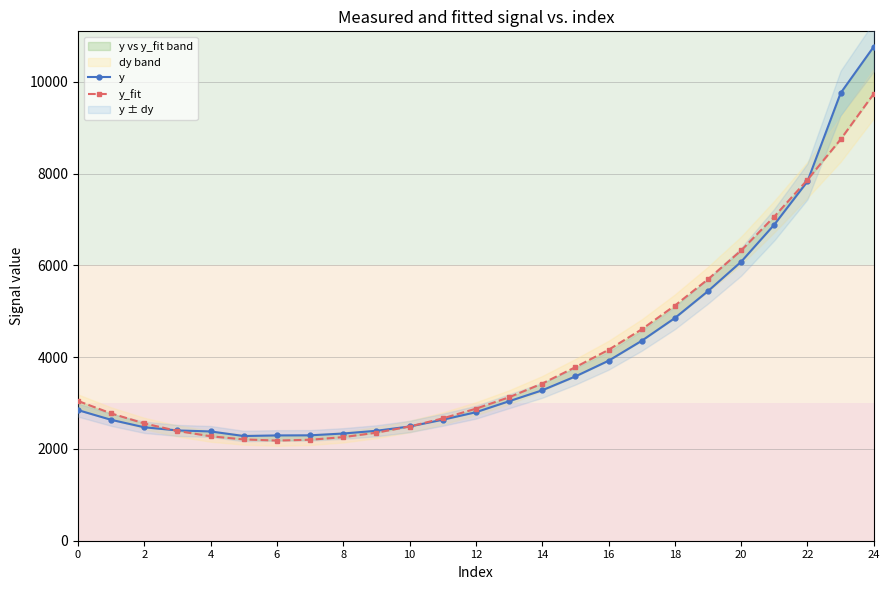

Which series has the widest spread of values?

y